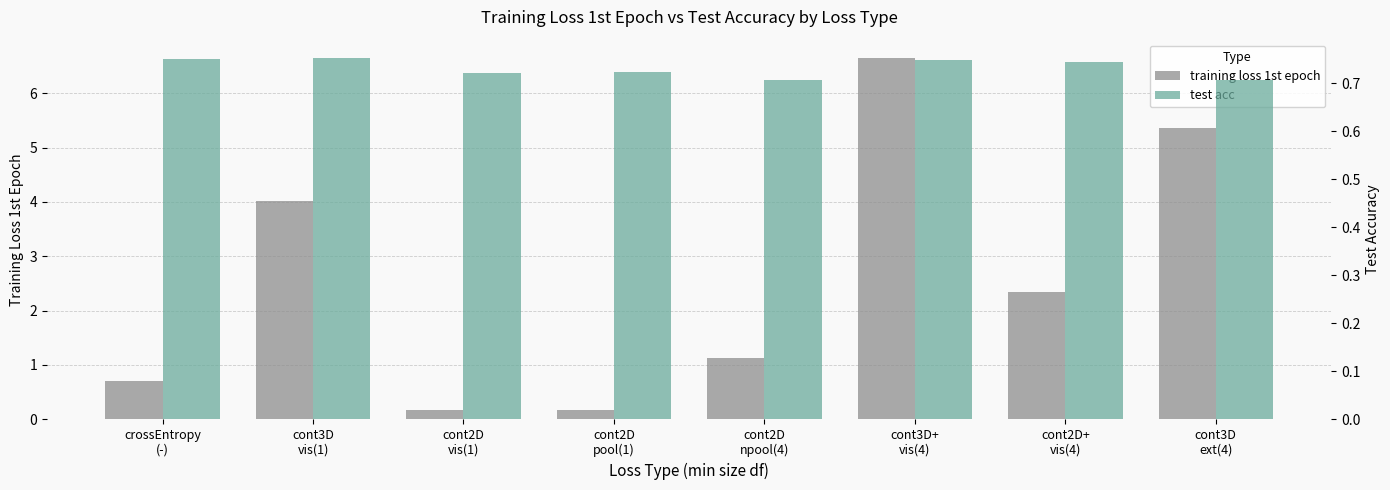

List the series in order of their overall mean, lowest first.

test acc, training loss 1st epoch